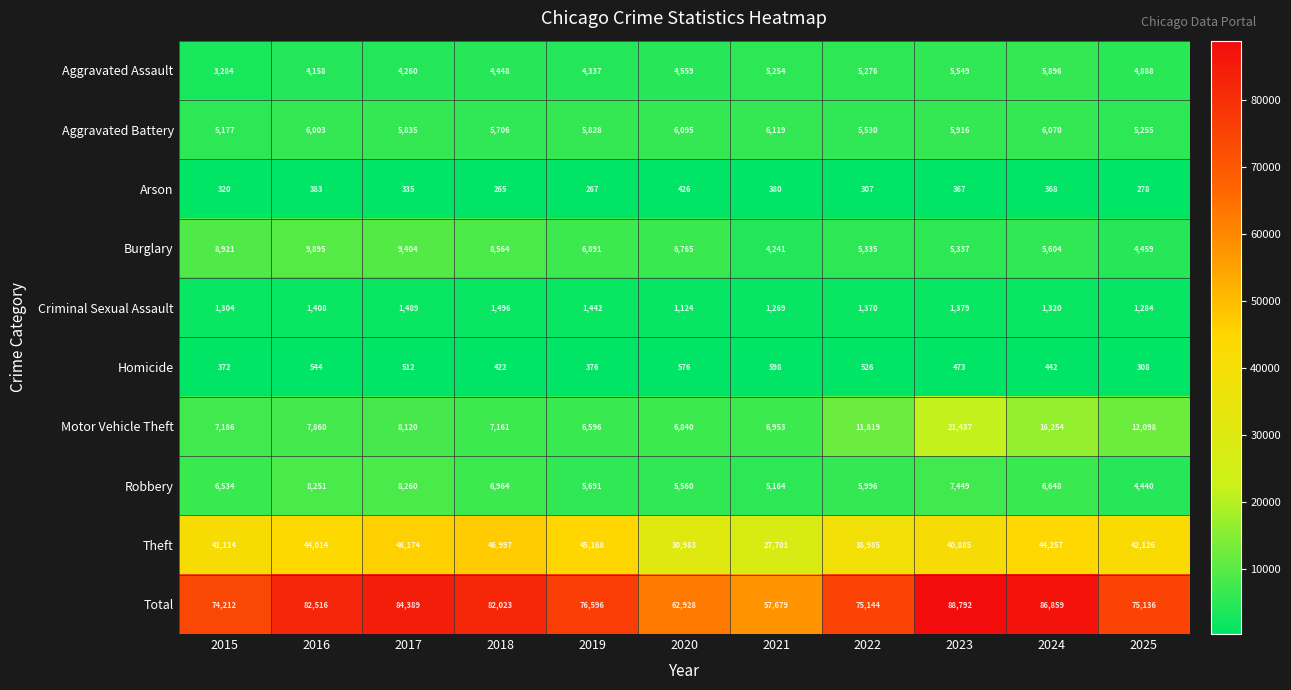

How many series are shown in this chart?

10